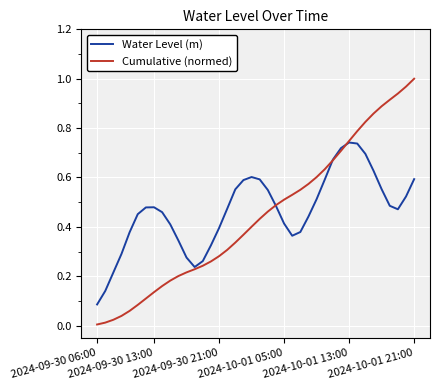

Which series ends up on top after the final intersection of Cumulative (normed) and Water Level (m)?

Cumulative (normed)